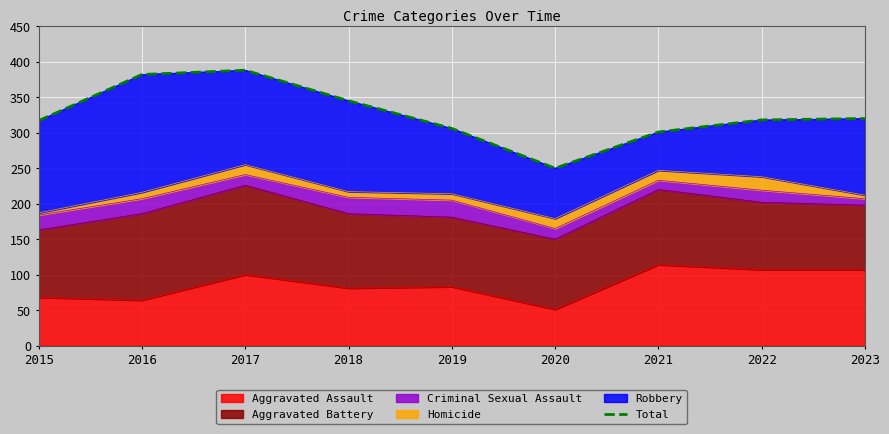

What is the sum of all values?

2927